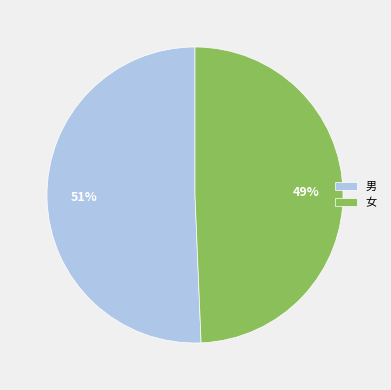

How many slices are in this pie chart?

2